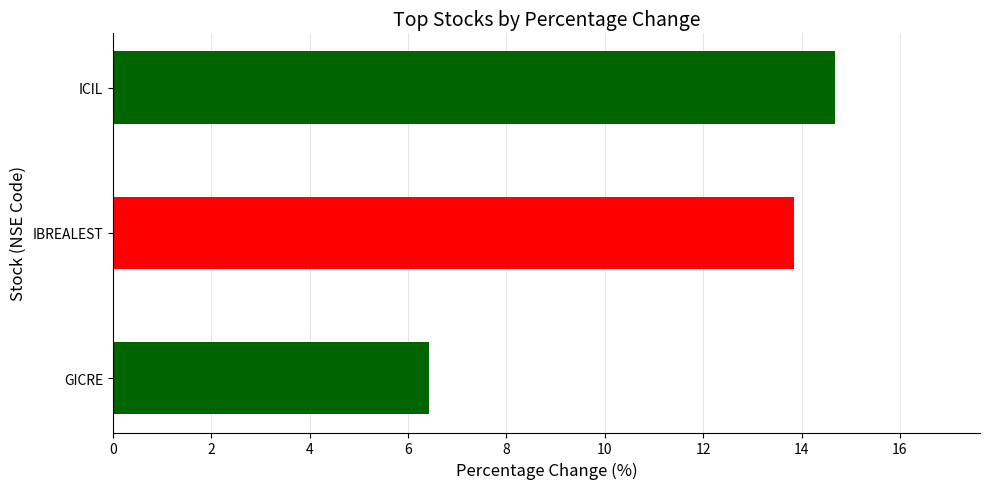

List the labels in order of value, smallest first.

GICRE, IBREALEST, ICIL